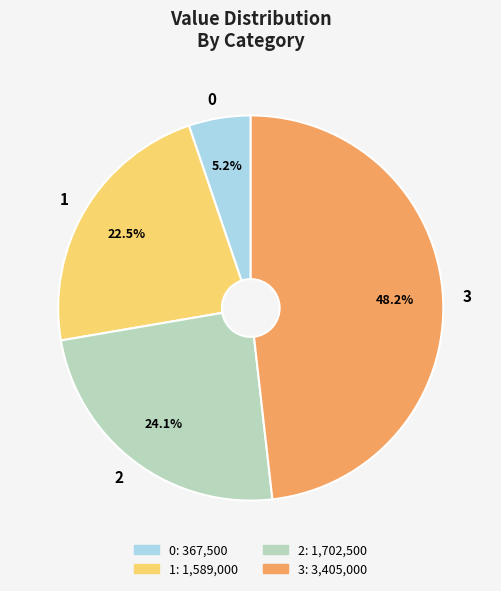

To the nearest percent, what is the average slice percentage?

25%